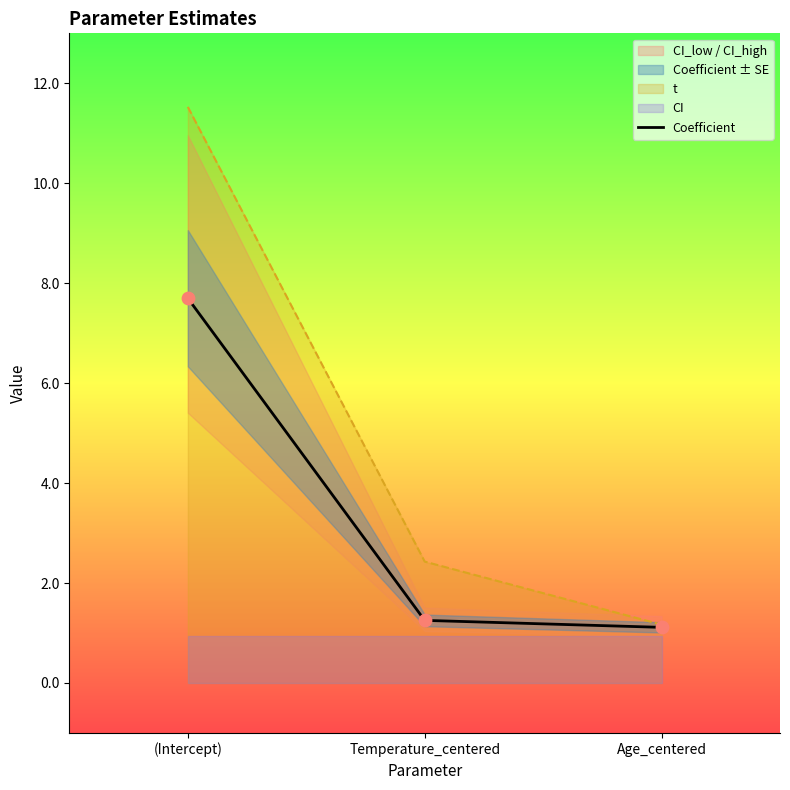

What is the ratio of the value at (Intercept) to the value at Temperature_centered?

6.1